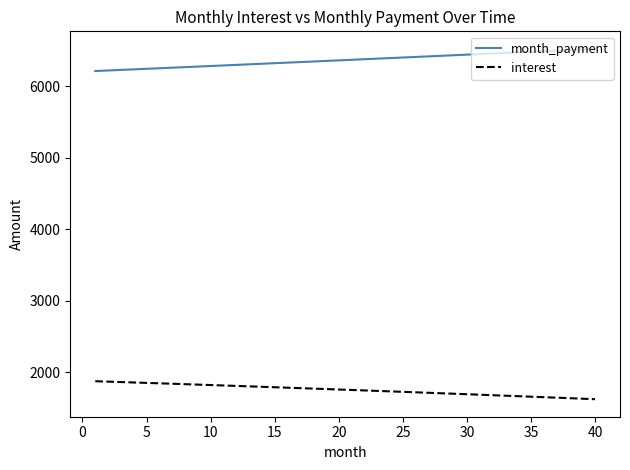

Rank the series by their maximum value, from highest to lowest.

month_payment, interest